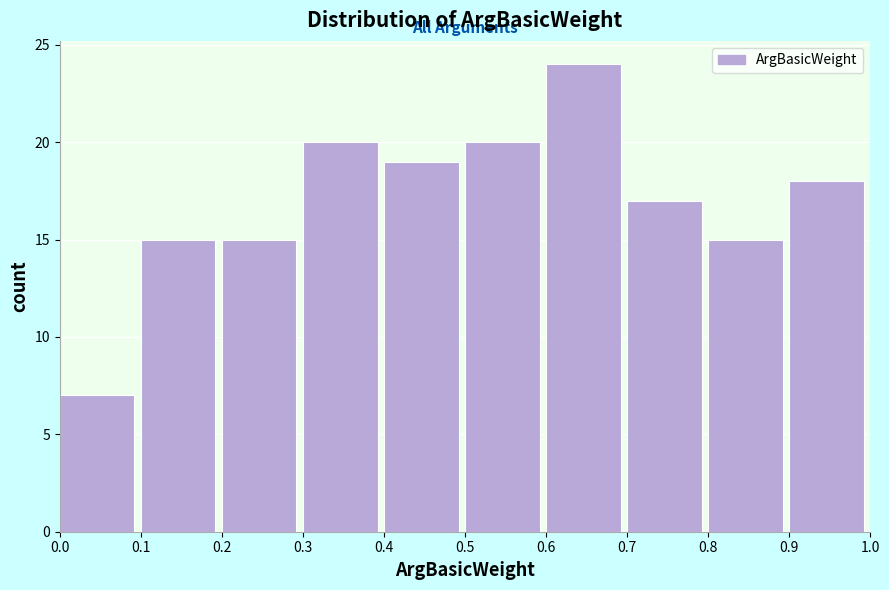

Which range on the x-axis has the tallest bar?

0.6 to 0.7